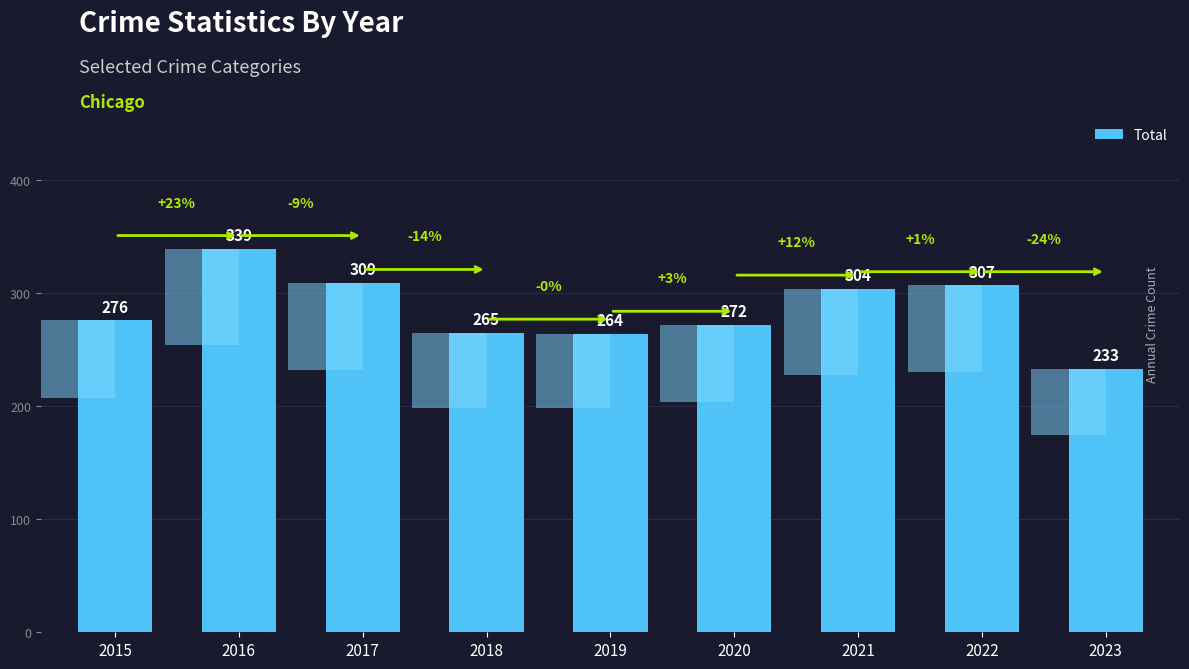

Reading left to right, what are all the values shown in this chart?

2015=276	2016=339	2017=309	2018=265	2019=264	2020=272	2021=304	2022=307	2023=233